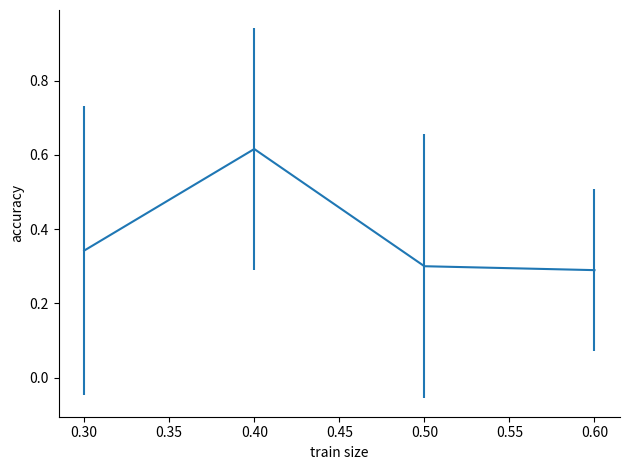

How many series are shown in this chart?

1